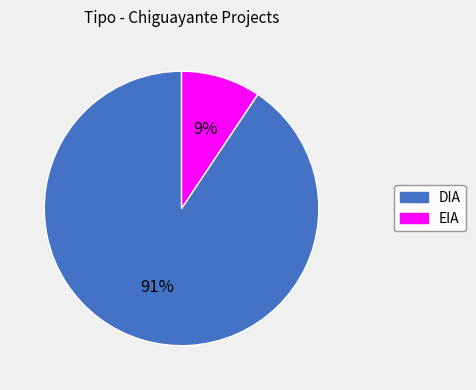

Rank the categories by value from lowest to highest.

EIA, DIA